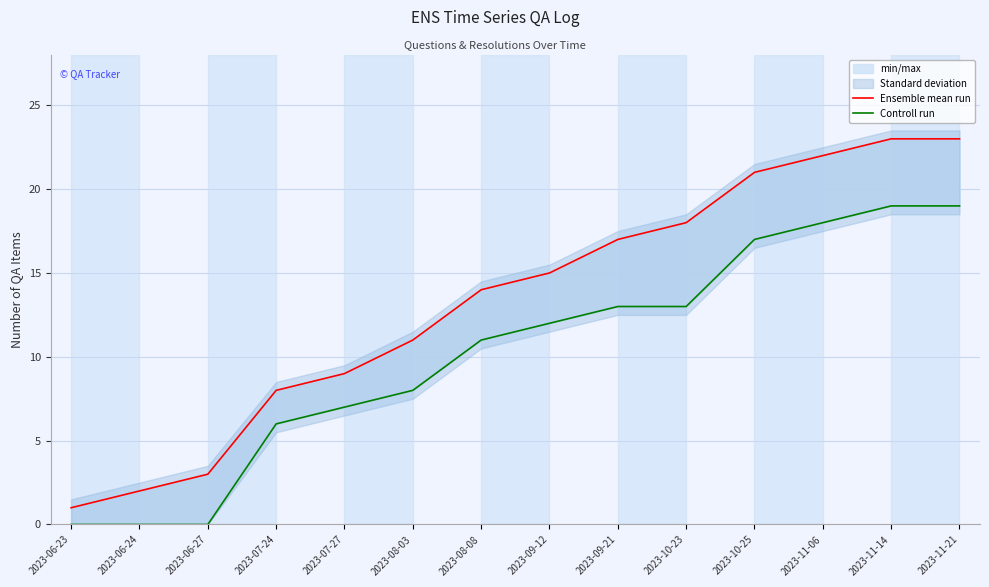

The Controll run series shows 7 at 2023-10-25. True or false?

False